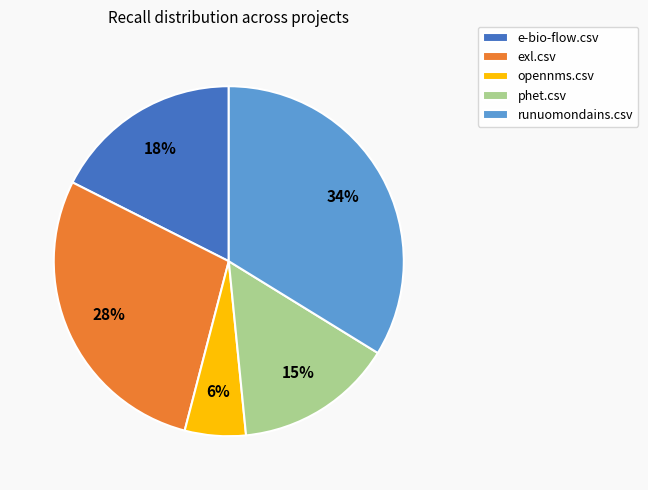

To the nearest percent, what portion does phet.csv represent?

15%